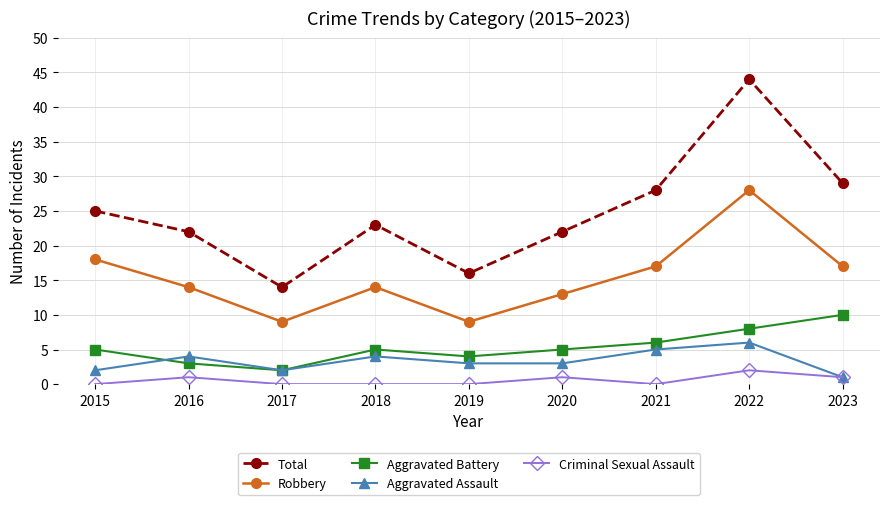

At which label does Robbery first exceed 14?

2015